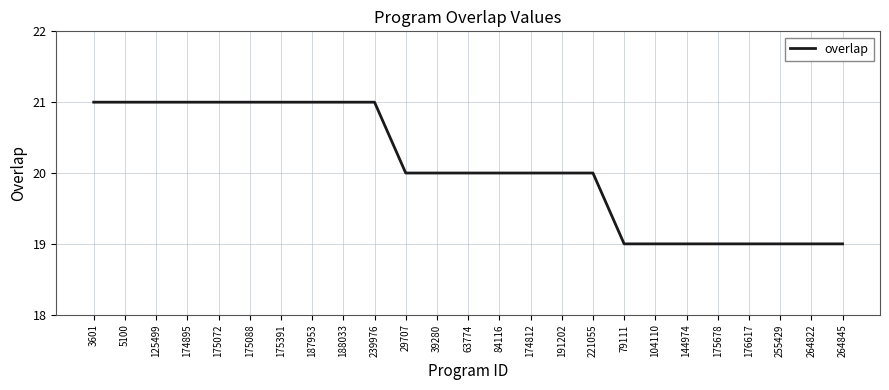

What is the minimum value shown in the chart?

19